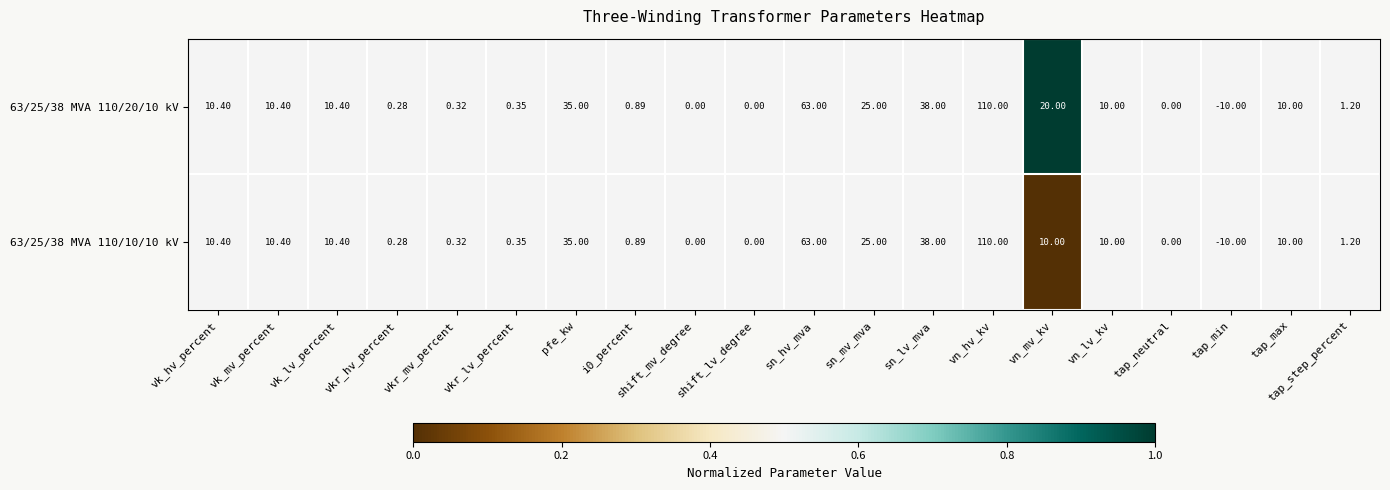

At which category does the chart reach its minimum across all series?

tap_min